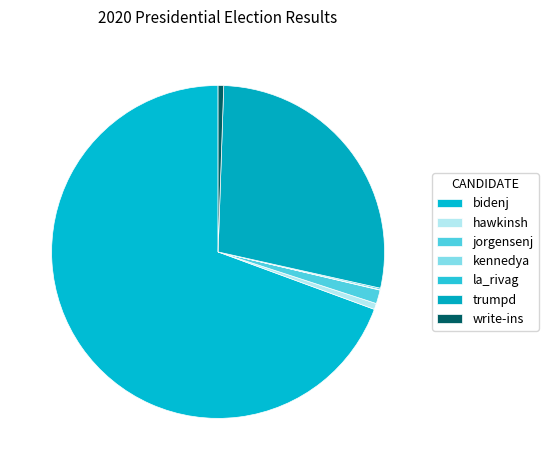

Rank the categories by value from lowest to highest.

kennedya, la_rivag, write-ins, hawkinsh, jorgensenj, trumpd, bidenj